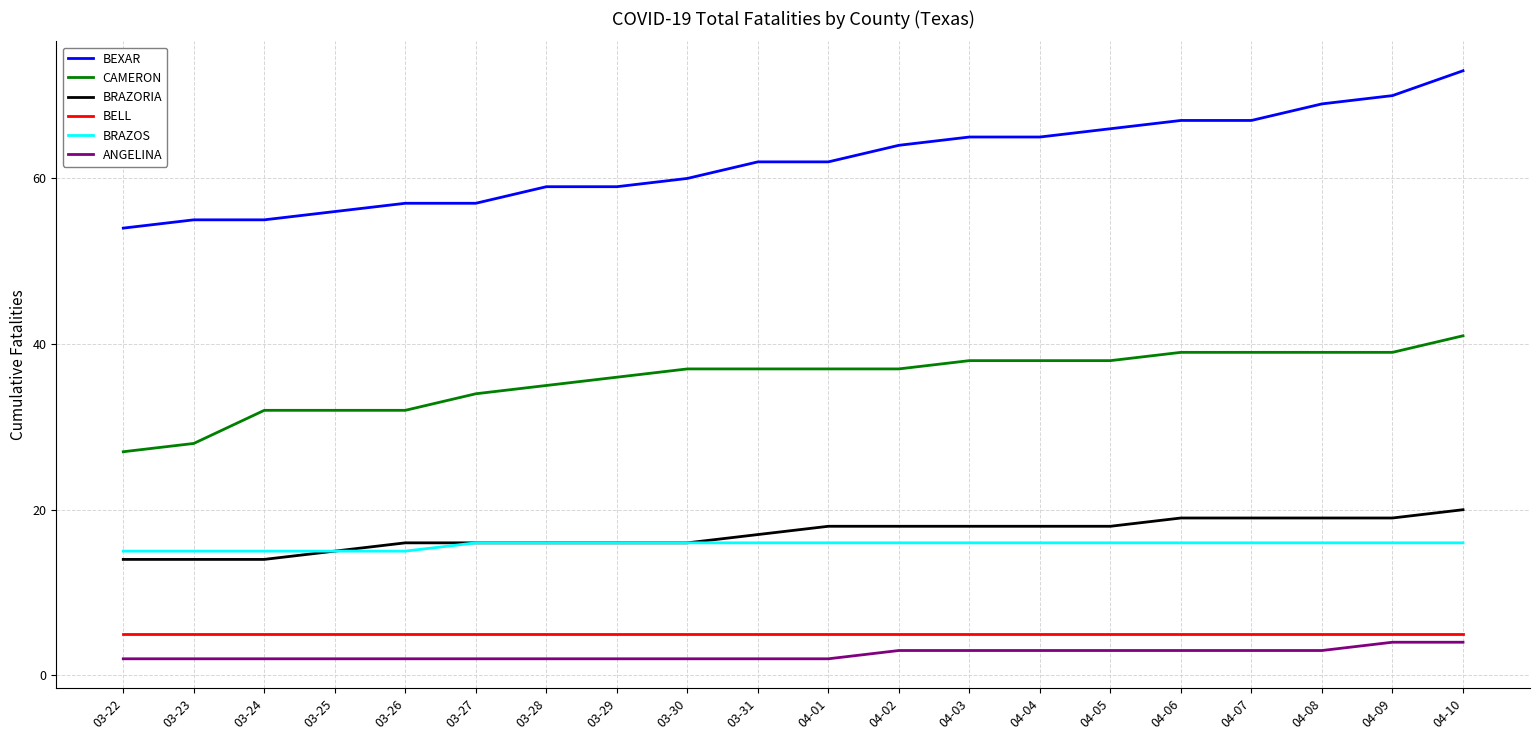

What is the difference between the highest and lowest values at 04-02?

61